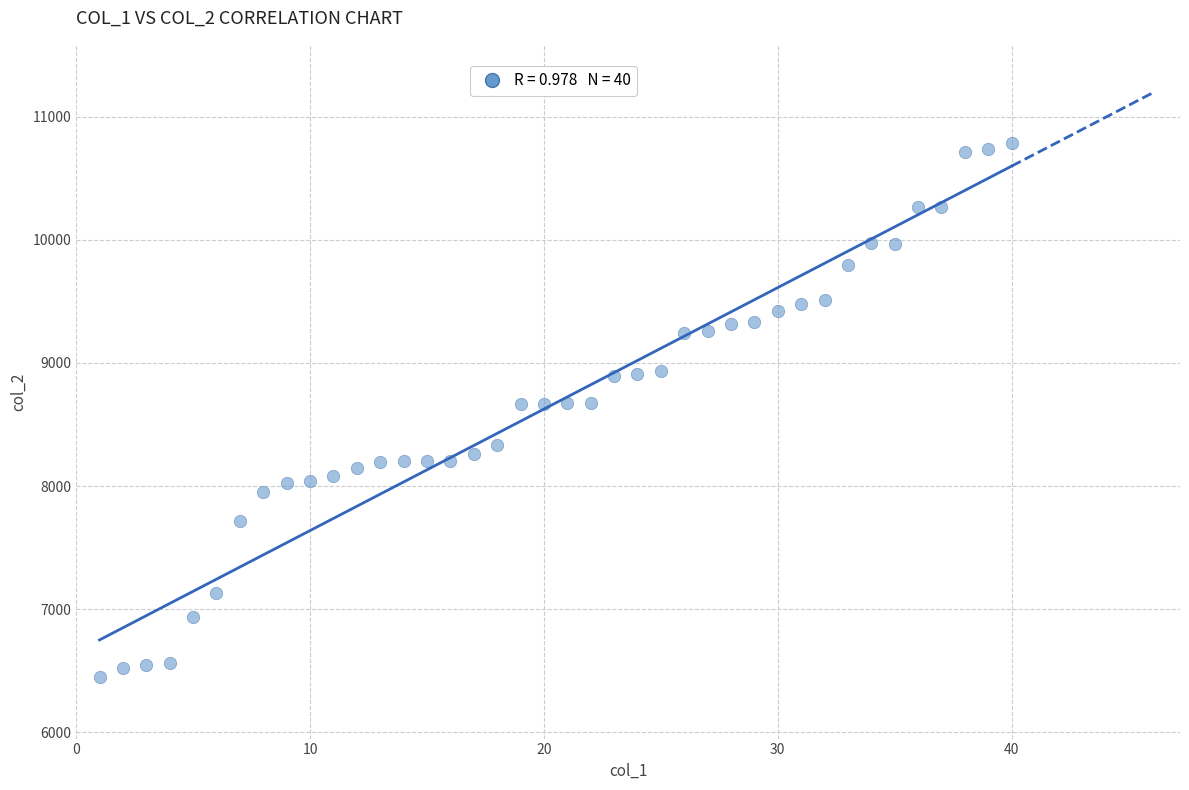

What is the range of Y values (max minus min)?

4335